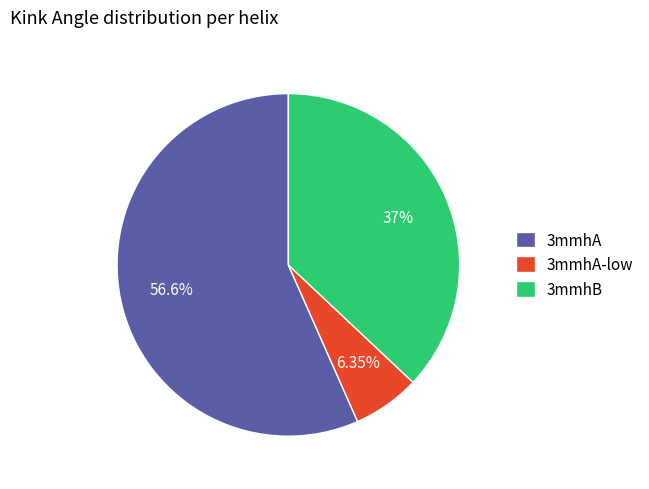

Which has a higher value, 3mmhA-low or 3mmhA?

3mmhA